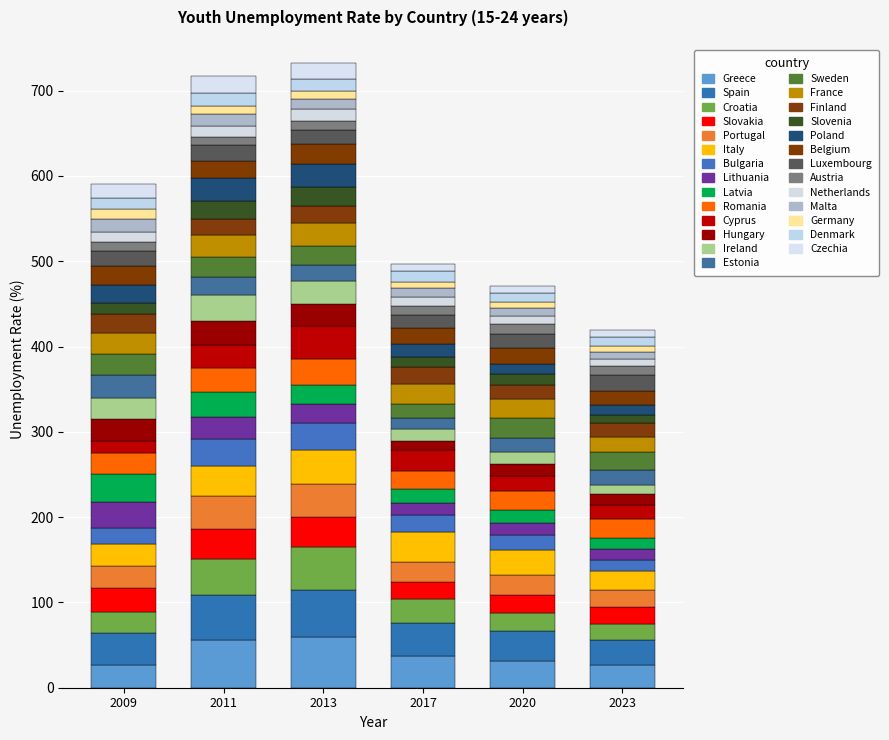

How many bars are there in total?

6